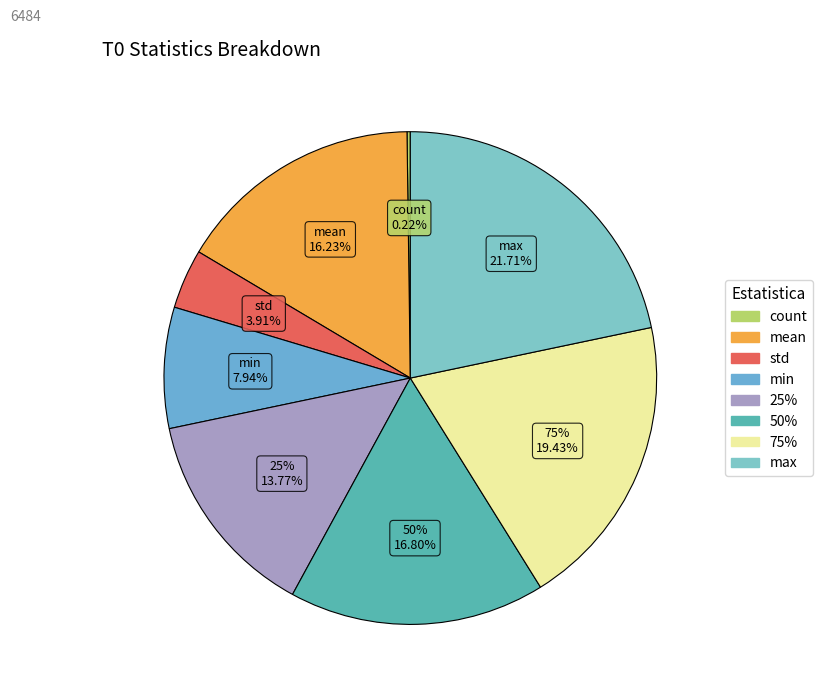

Rank the categories by value from lowest to highest.

count, std, min, 25%, mean, 50%, 75%, max